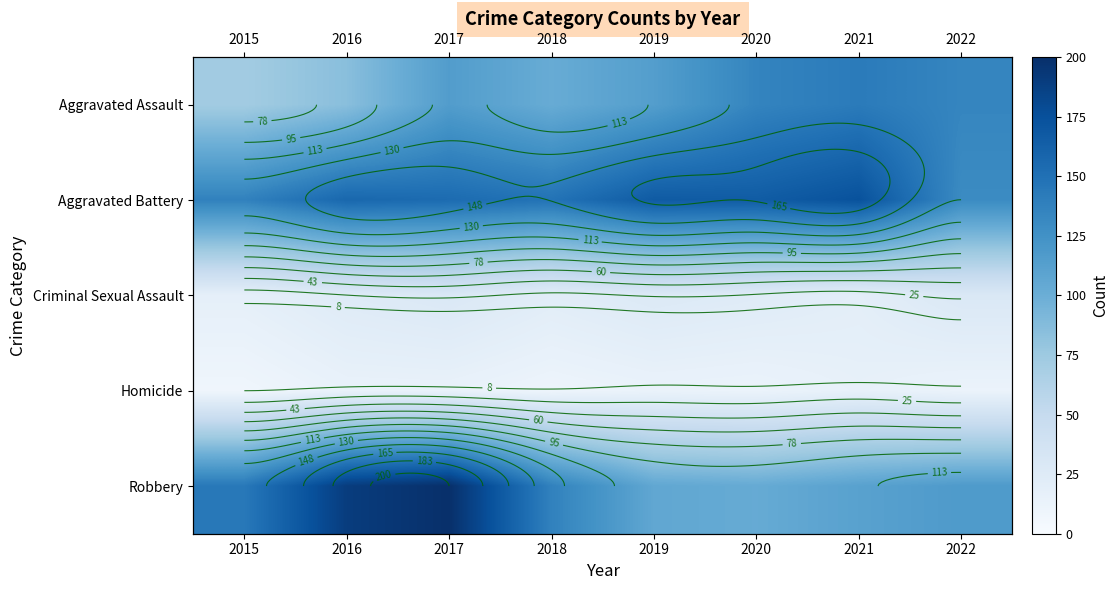

Between 2017 and 2016, which is larger?

2017